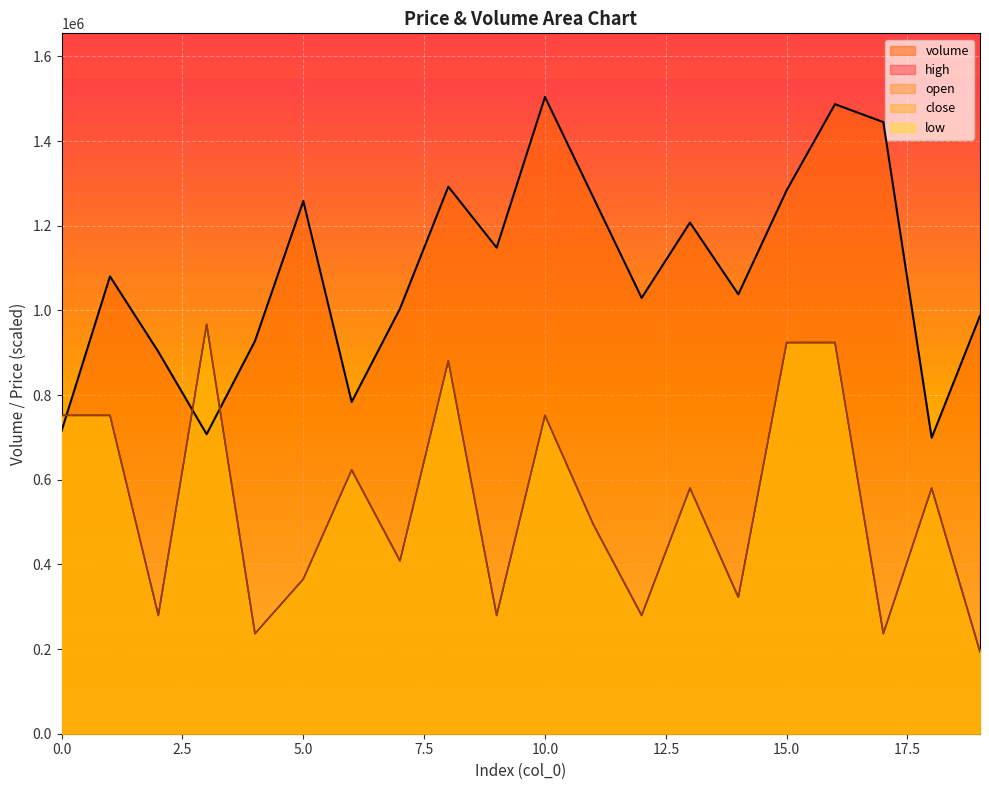

How many values in the open series are below 580216?

10